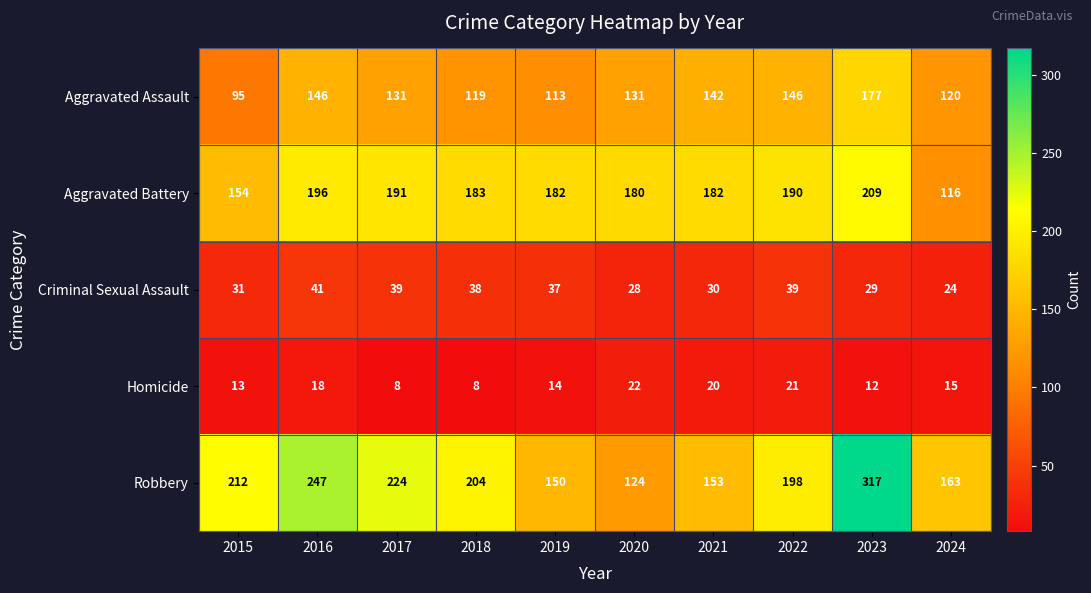

Rank the series at 2023 from lowest to highest value.

Homicide, Criminal Sexual Assault, Aggravated Assault, Aggravated Battery, Robbery